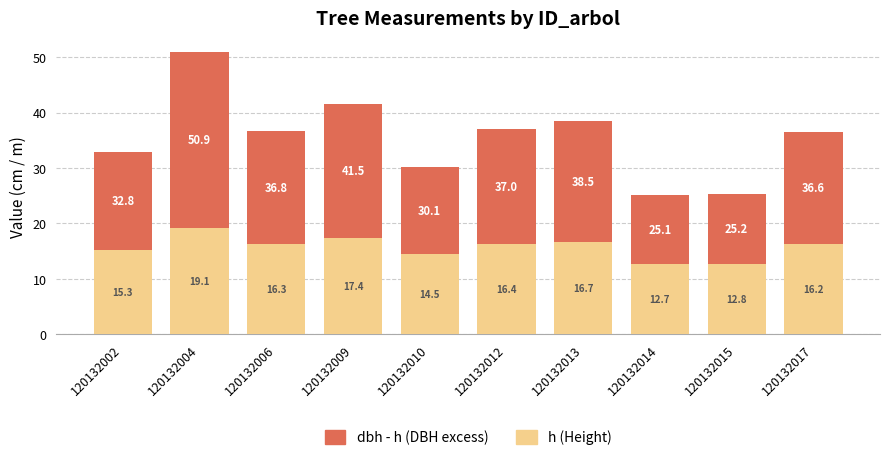

Is it true that h (Height) equals 16.2 at 120132017?

True